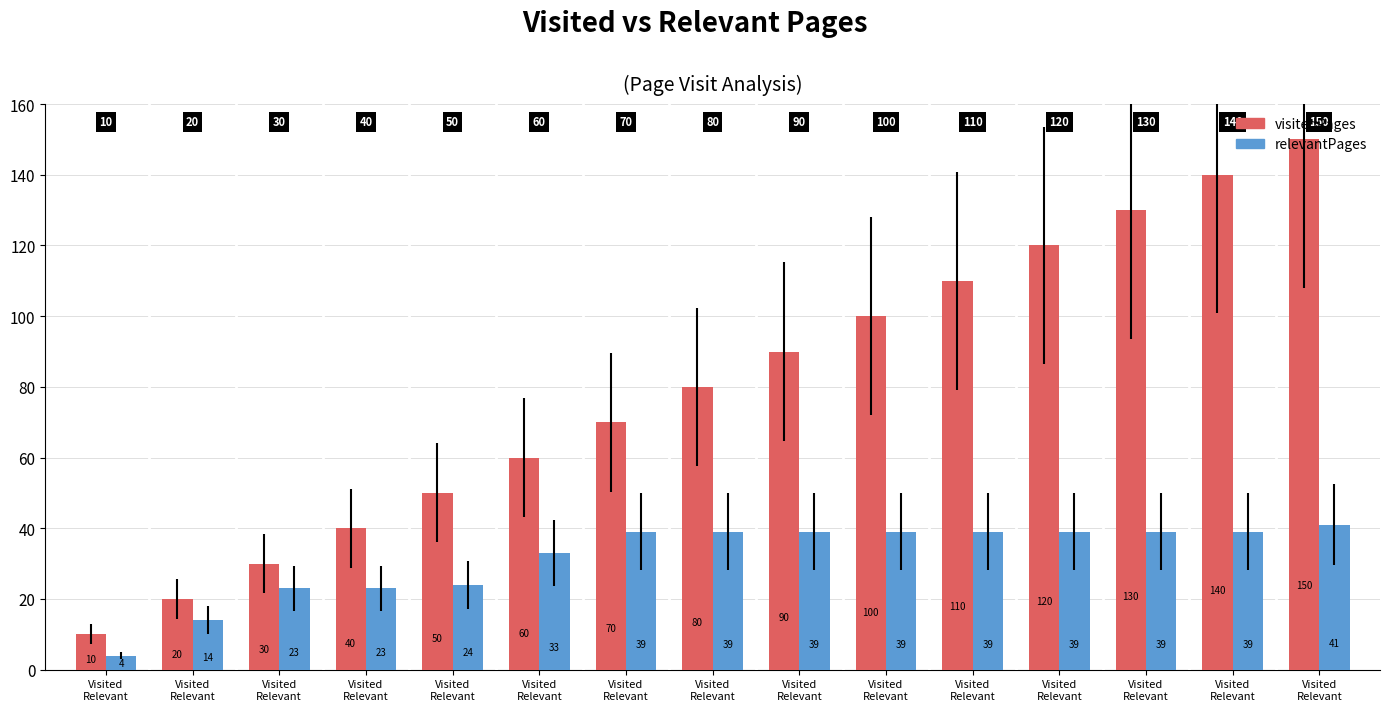

How many values in the visitedPages series are below 80?

7